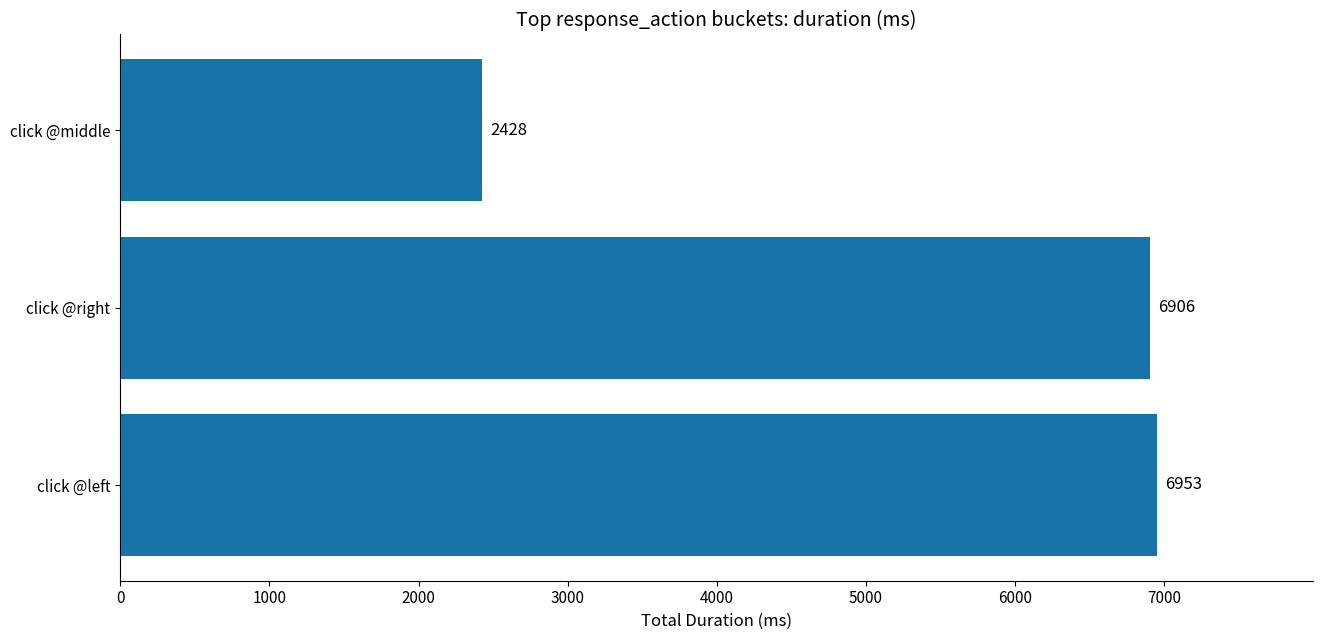

How many data points does each series have?

3